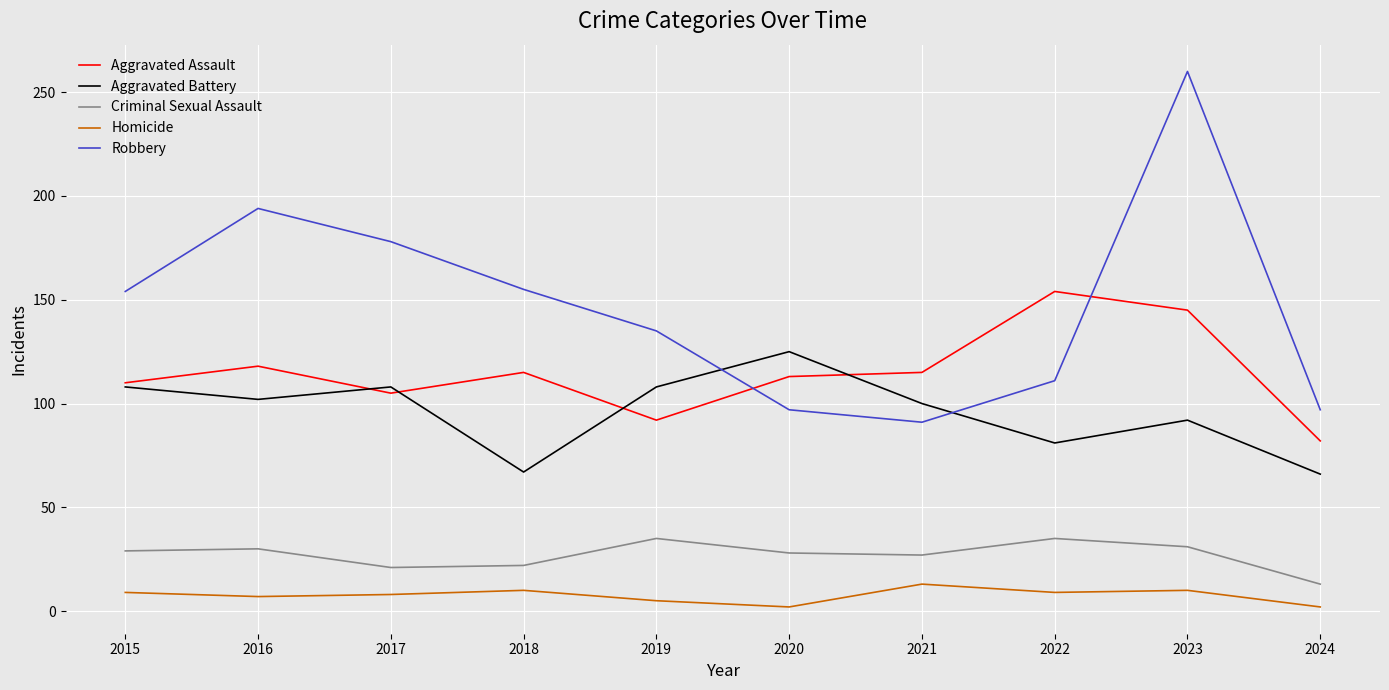

What is the difference between the highest and lowest values at 2022?

145